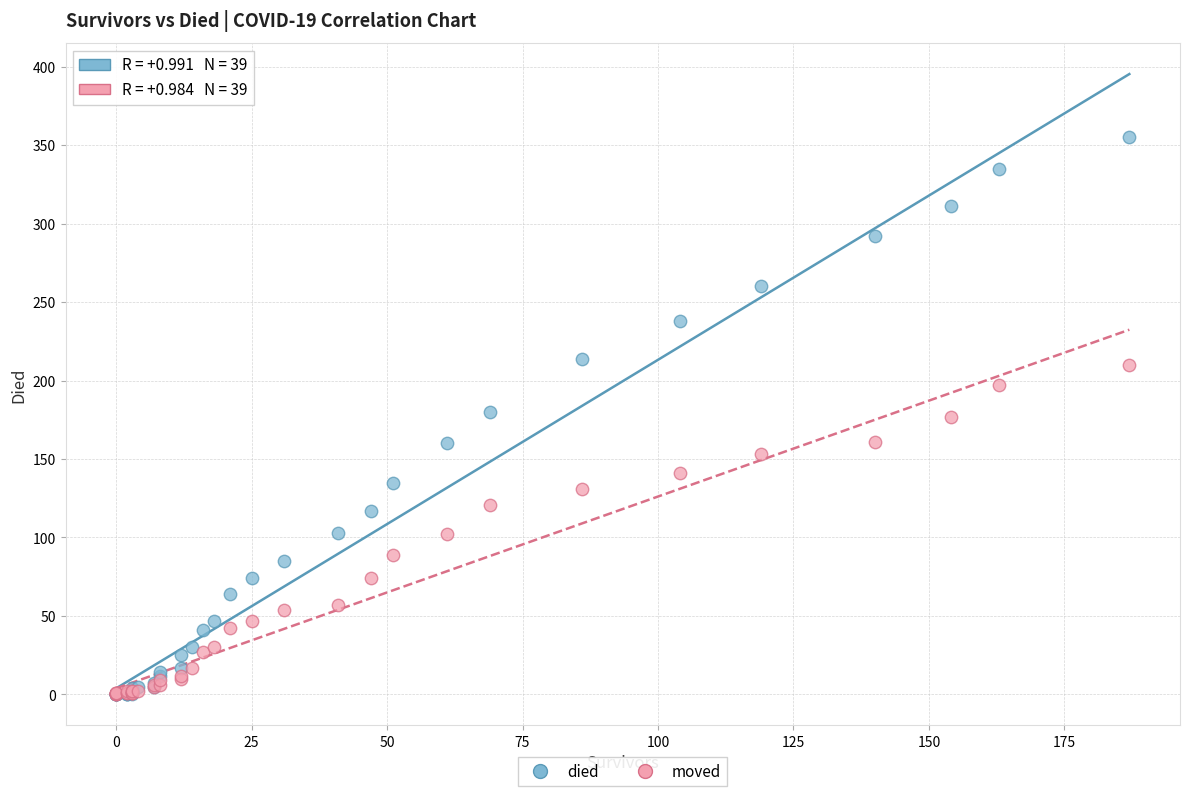

Which series reaches the maximum Y coordinate?

died